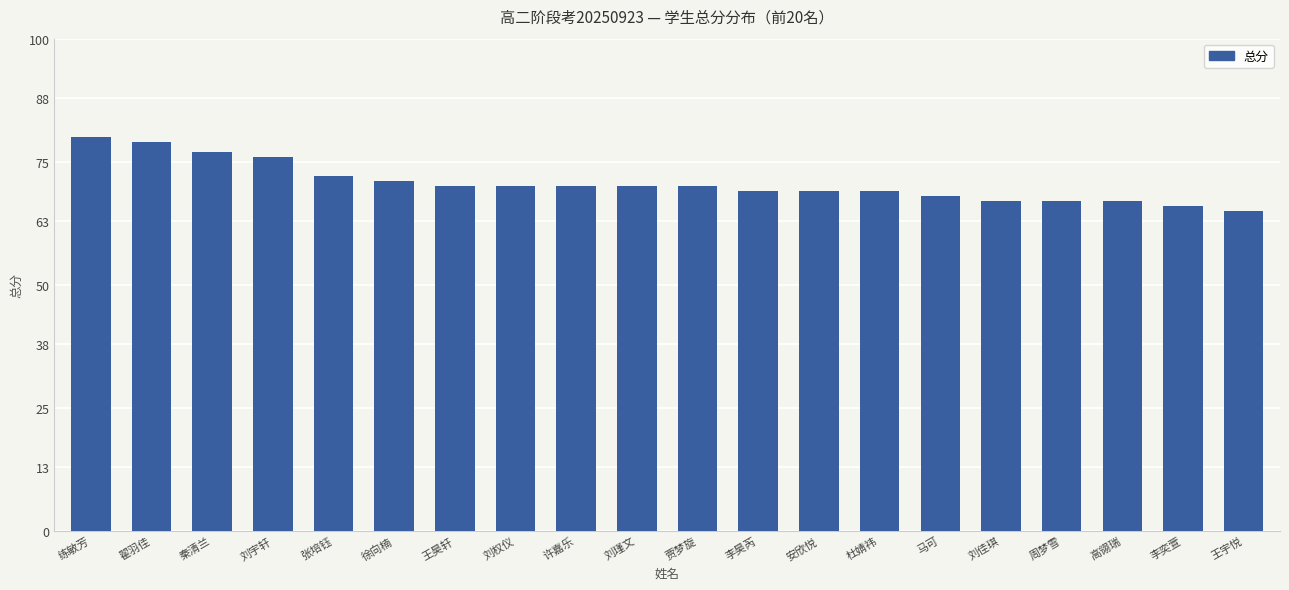

Are the bars grouped side by side (vs. stacked)?

No